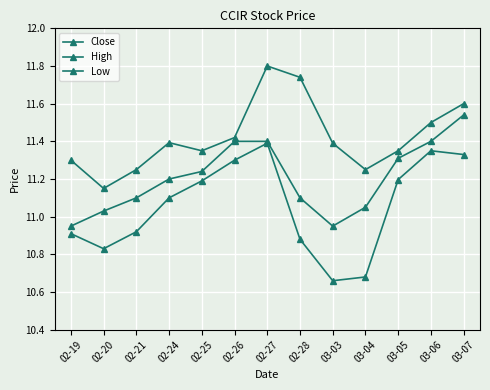

How many Low values are between 10 and 11?

6